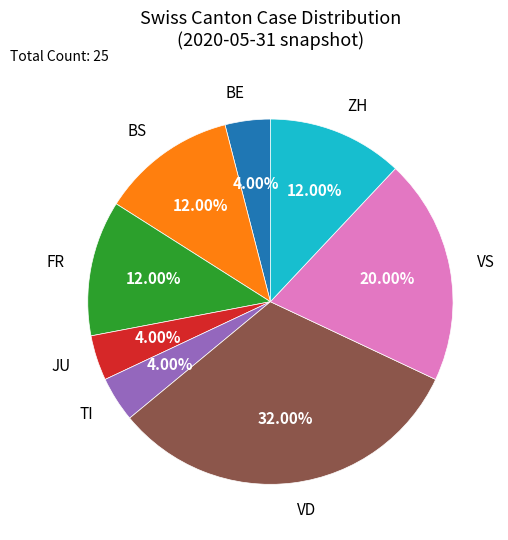

Is ZH the majority of the pie?

No